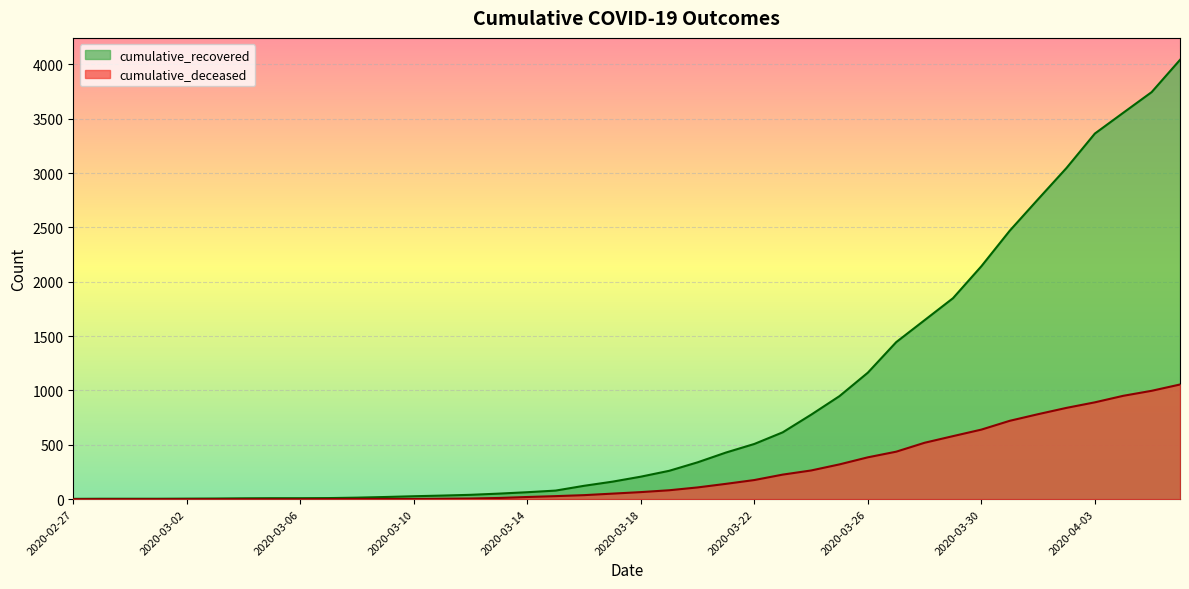

Rank the series by their average value, from highest to lowest.

cumulative_recovered, cumulative_deceased